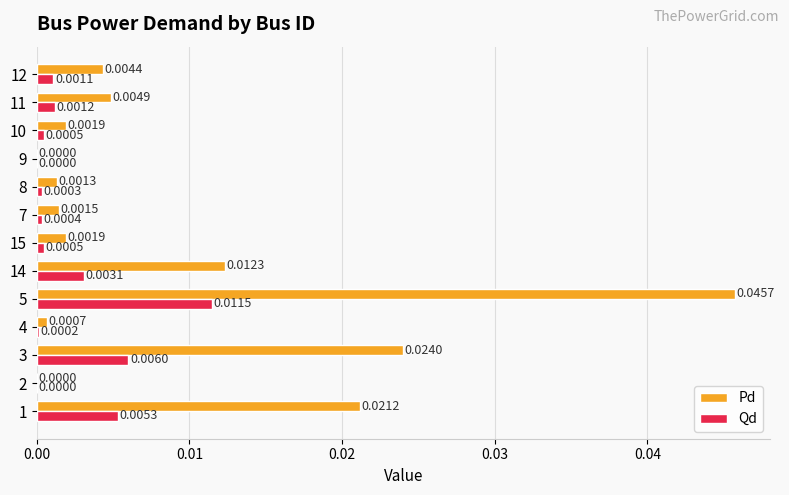

Is the value of Pd at 15 greater than the value of Qd at 3?

No